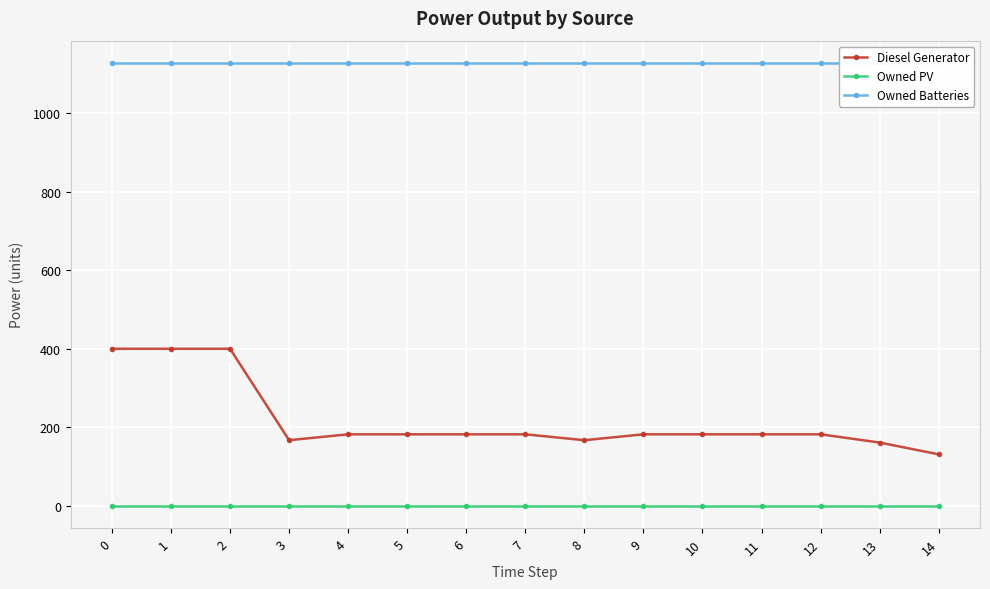

Which series has the largest total across all categories?

Owned Batteries